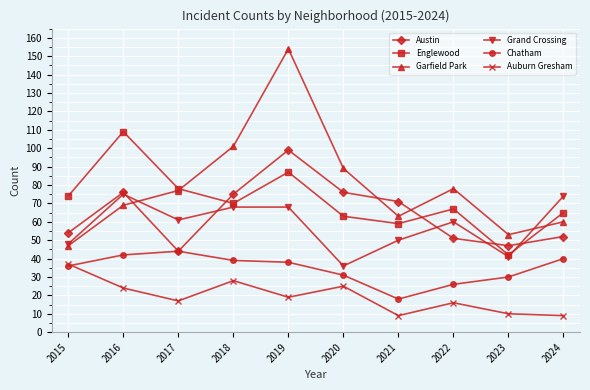

Between which two adjacent categories do Garfield Park and Austin first intersect?

2016 and 2017